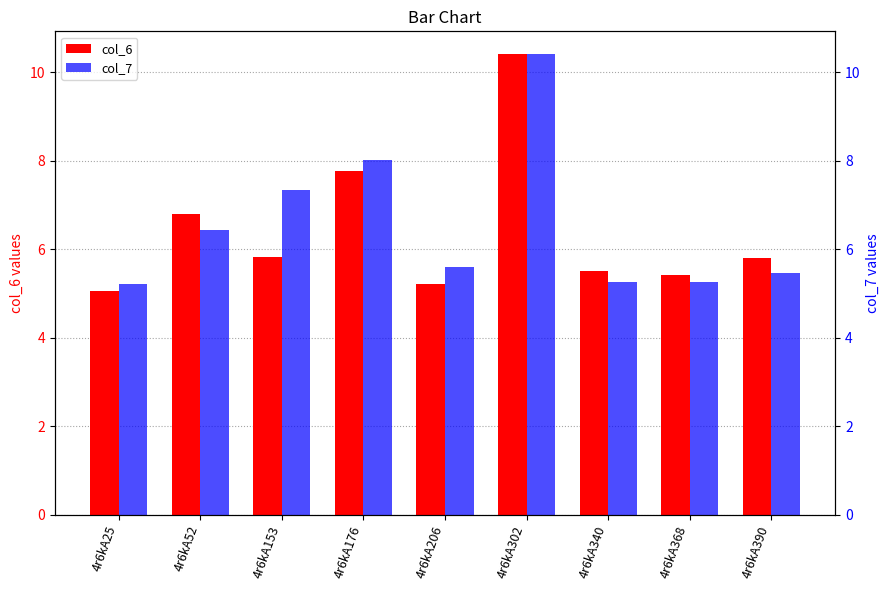

True or false: col_6 has a value of 5.4 at 4r6kA368.

True